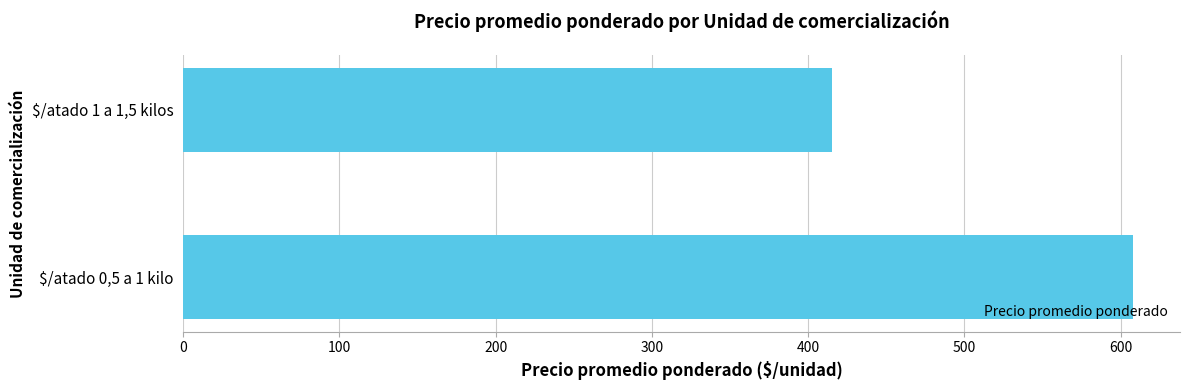

Are the bars grouped side by side (vs. stacked)?

No